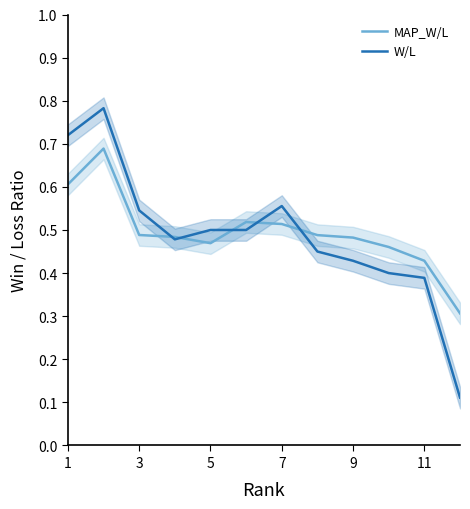

Is it true that MAP_W/L equals 0.8 at 9?

False